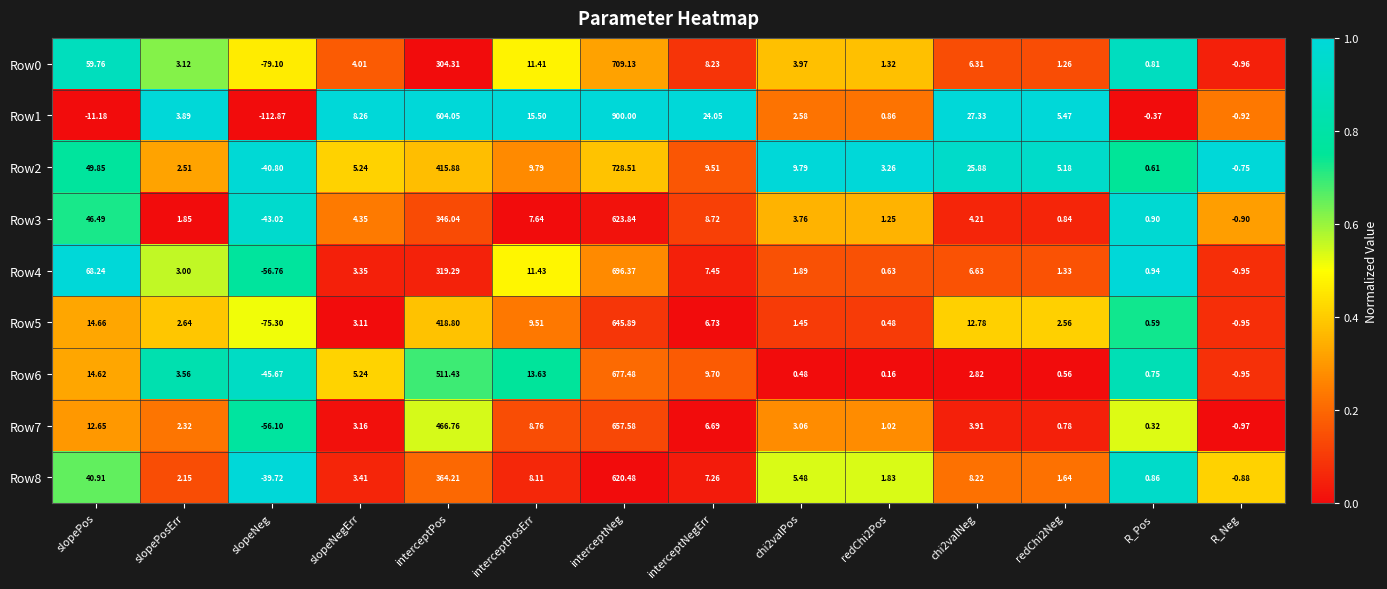

Which category has the highest value in the Row3 series?

interceptNeg